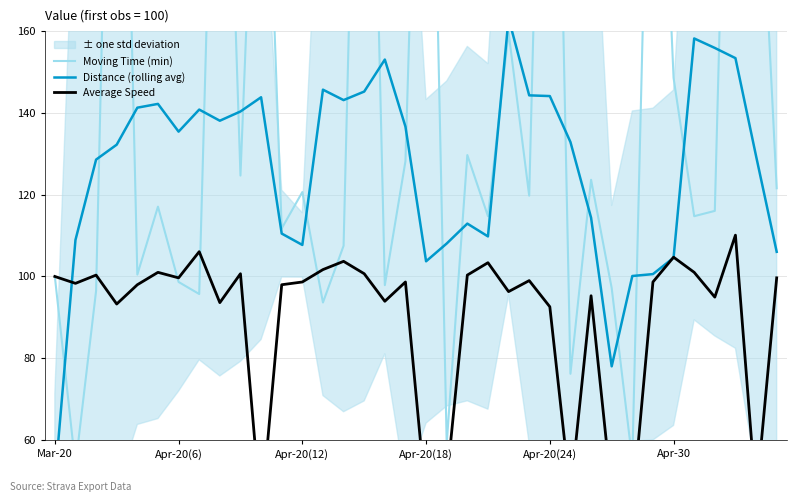

Between Apr-20(24) and 30, which is larger?

30